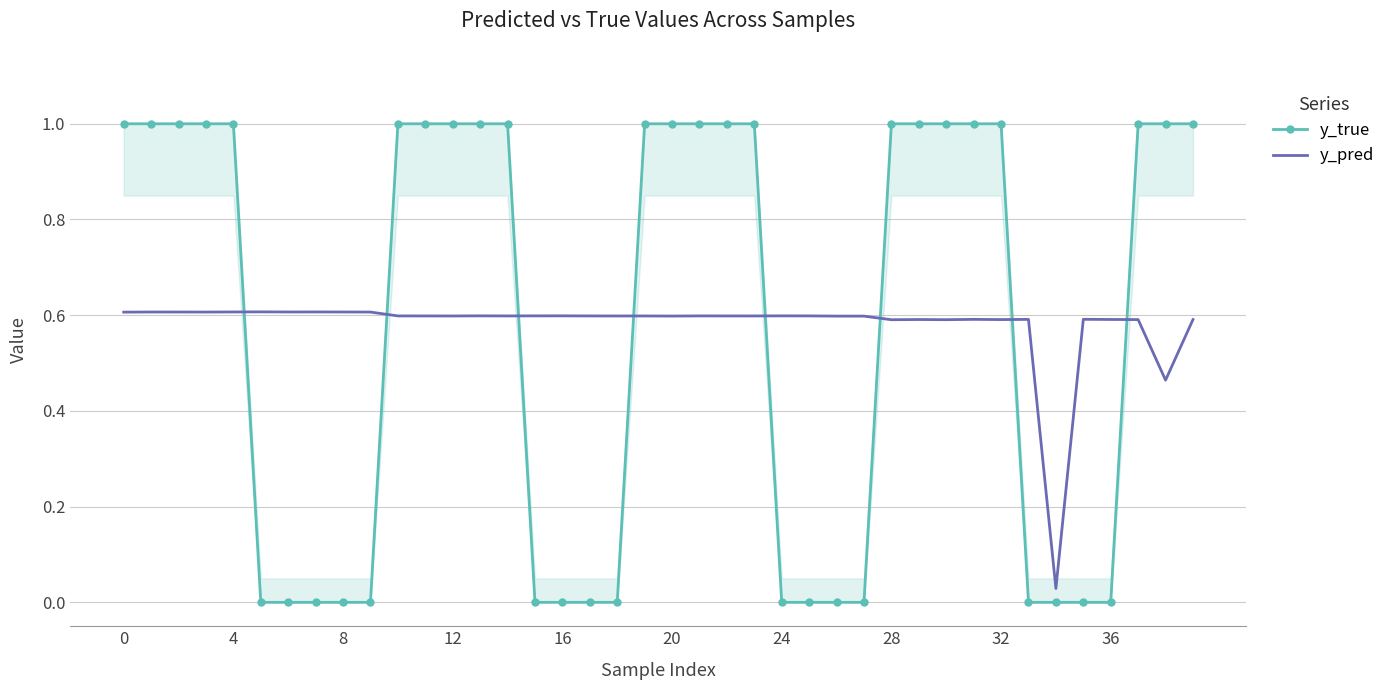

True or false: y_pred has a value of 0.9 at 12.

False